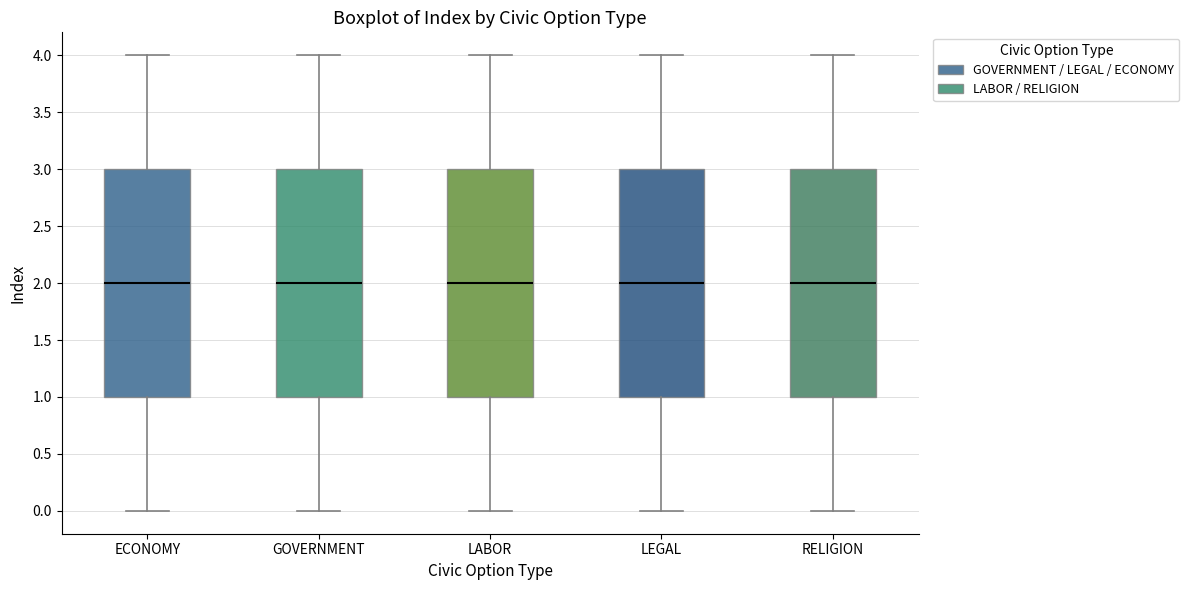

Reading left to right, transcribe this box plot: for each box, give where its median line is, the range the box spans, and where its two whiskers end, as read against the y-axis. The values are not printed on the chart, so give them approximately, as read against the axis.

ECONOMY: median 2, box 1 to 3, whiskers 0 to 4
GOVERNMENT: median 2, box 1 to 3, whiskers 0 to 4
LABOR: median 2, box 1 to 3, whiskers 0 to 4
LEGAL: median 2, box 1 to 3, whiskers 0 to 4
RELIGION: median 2, box 1 to 3, whiskers 0 to 4